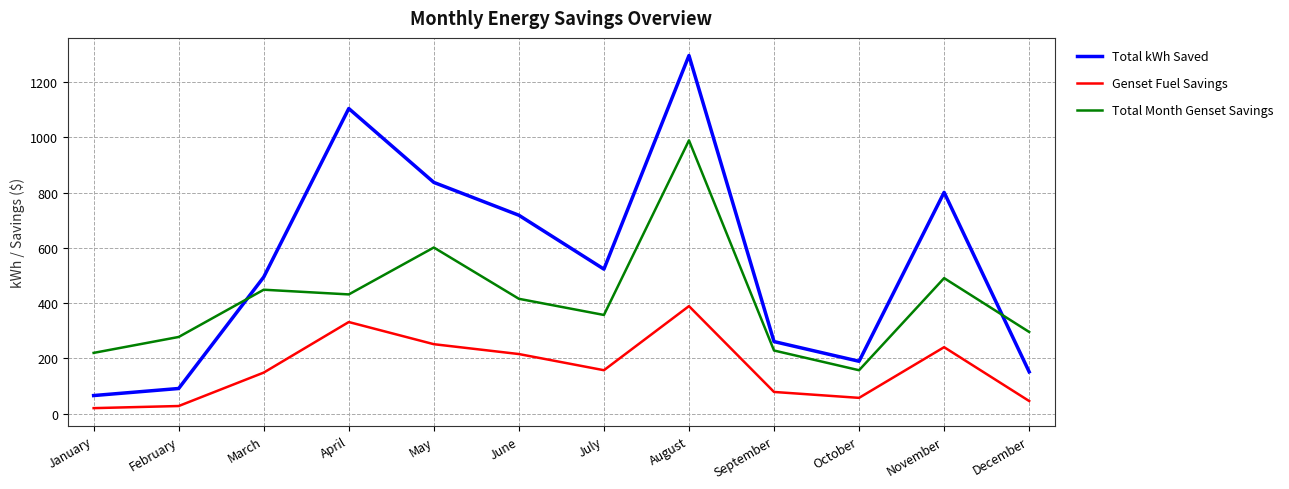

What are all the series names shown in the legend?

Total kWh Saved, Genset Fuel Savings, Total Month Genset Savings